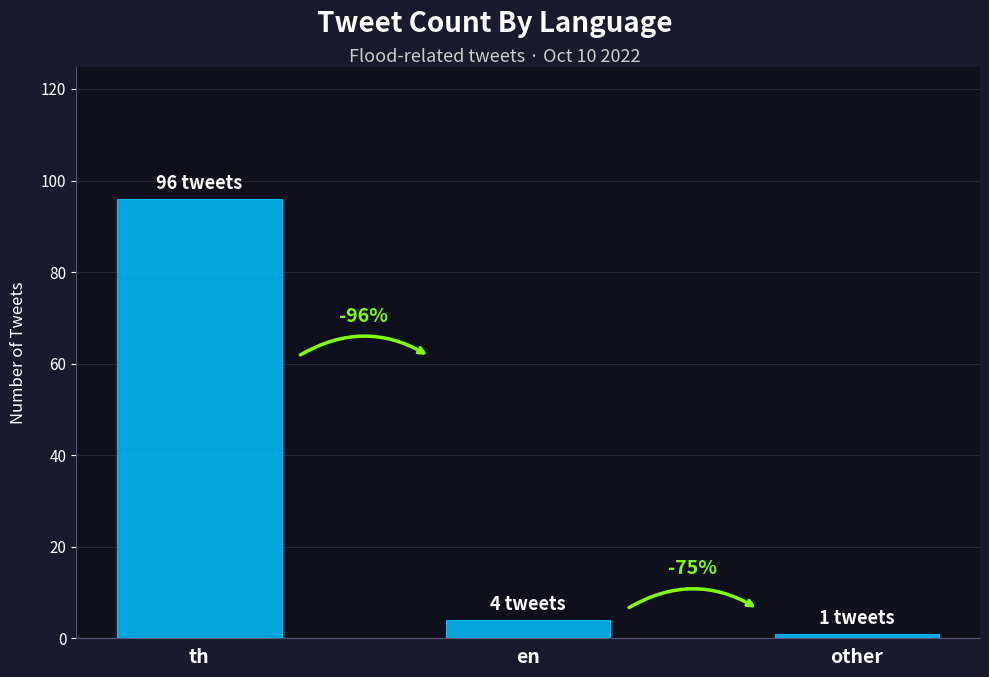

True or false: the data shows 1 at en.

False